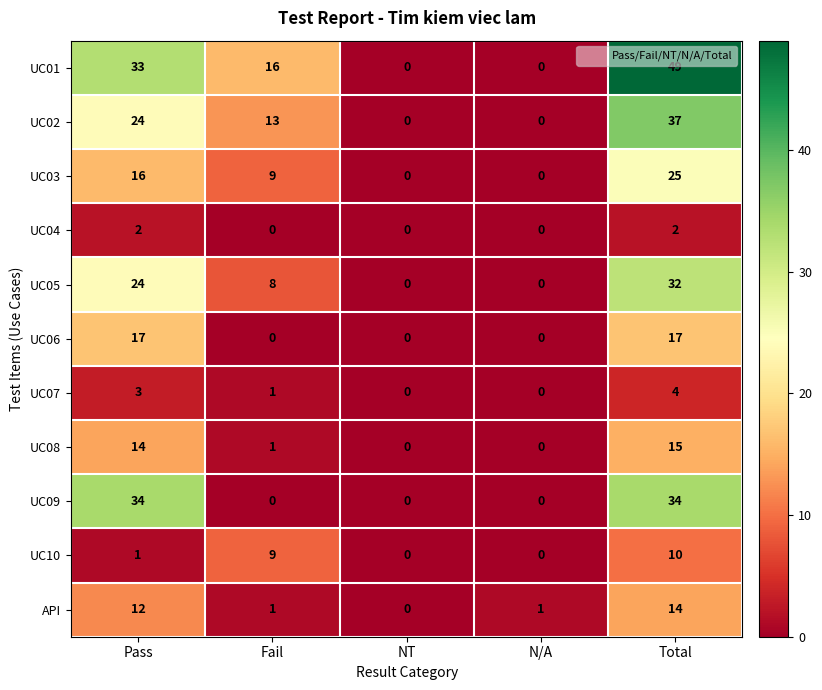

True or false: UC01 has a value of 20 at Total.

False